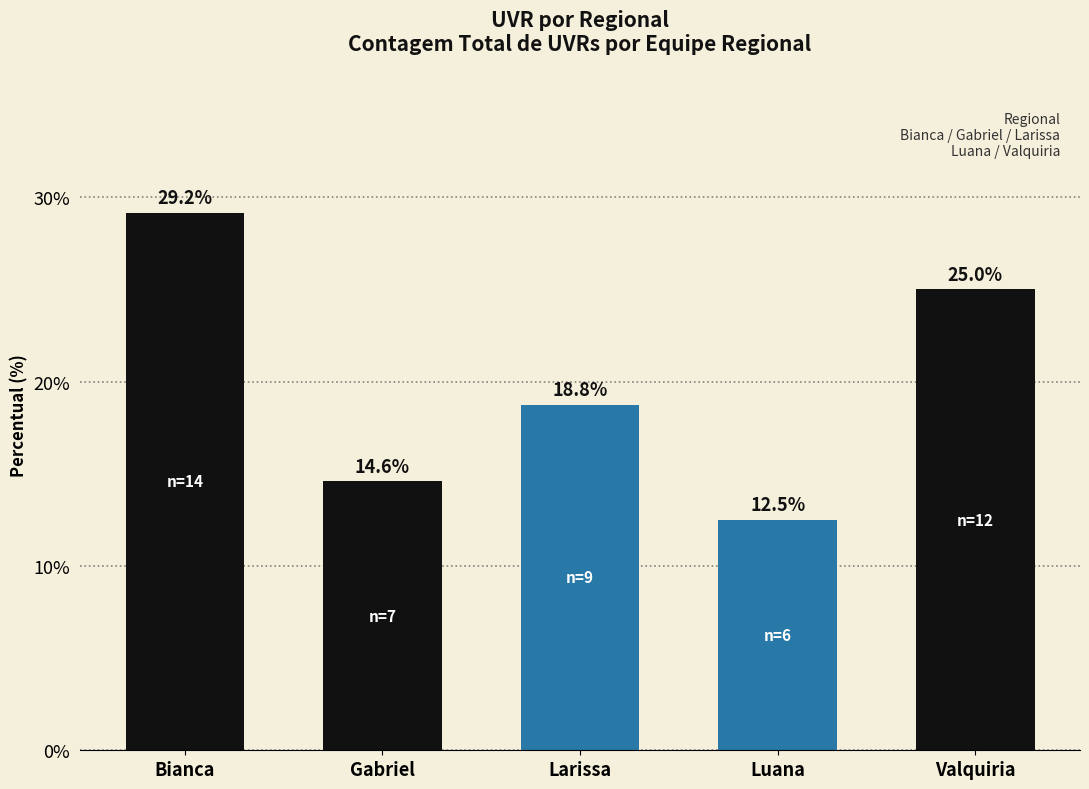

What is the maximum value shown in the chart?

29.2